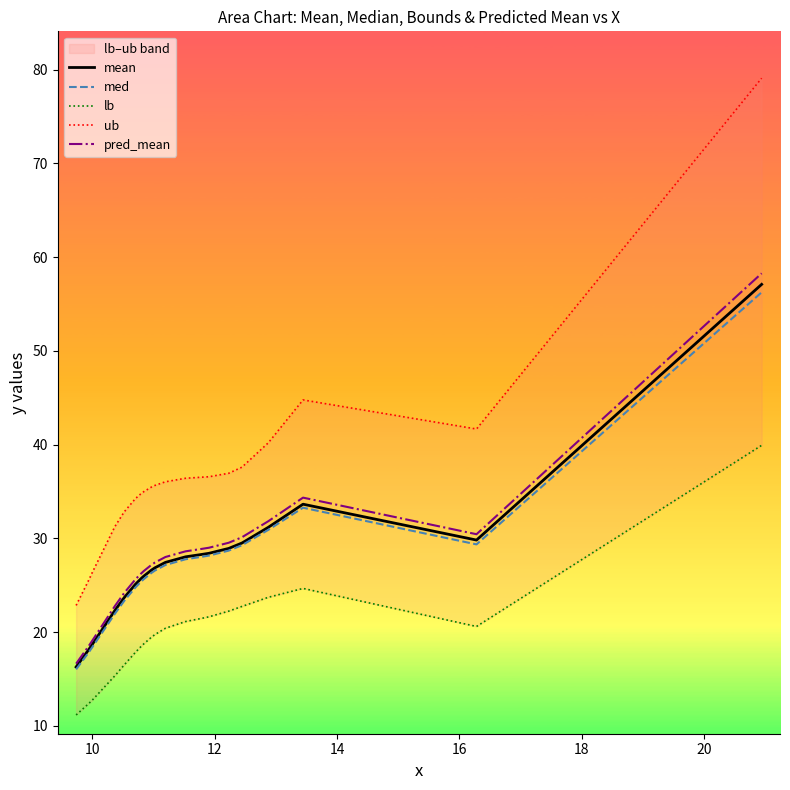

What is the minimum value shown in the chart?

11.2